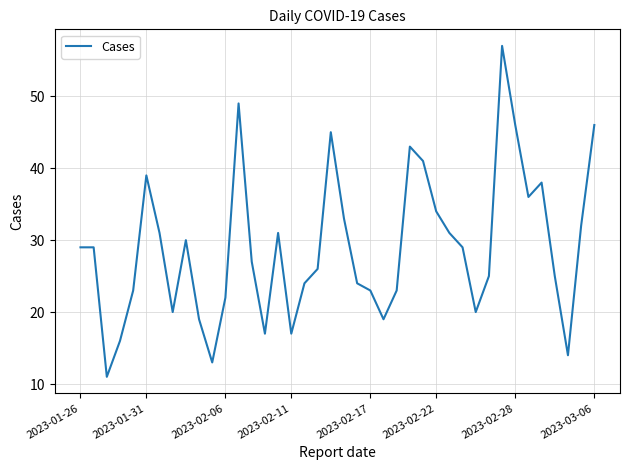

What is the difference between the maximum and minimum values?

46